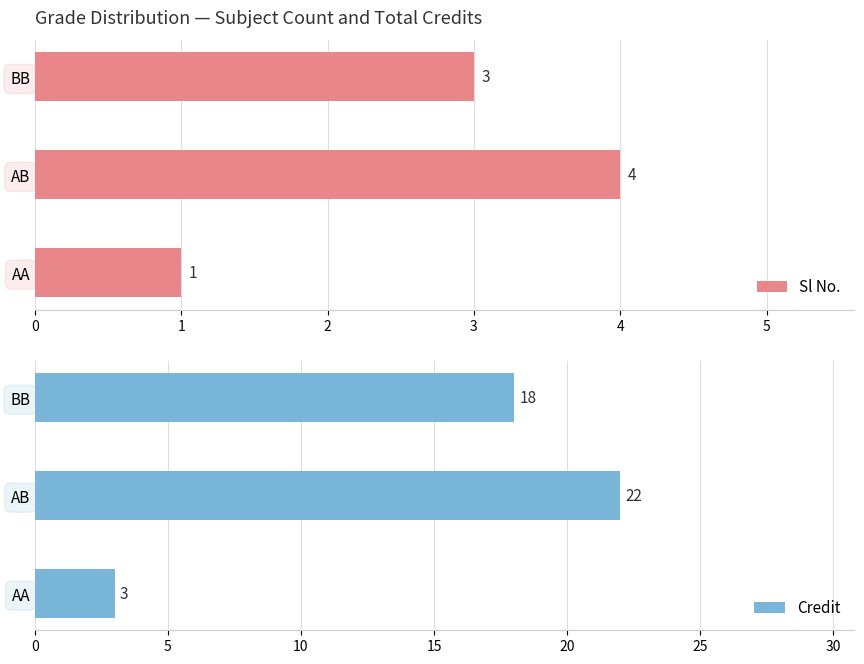

Reading left to right, what are all the values shown in this chart?

Sl No.: 1	4	3
Credit: 3	22	18